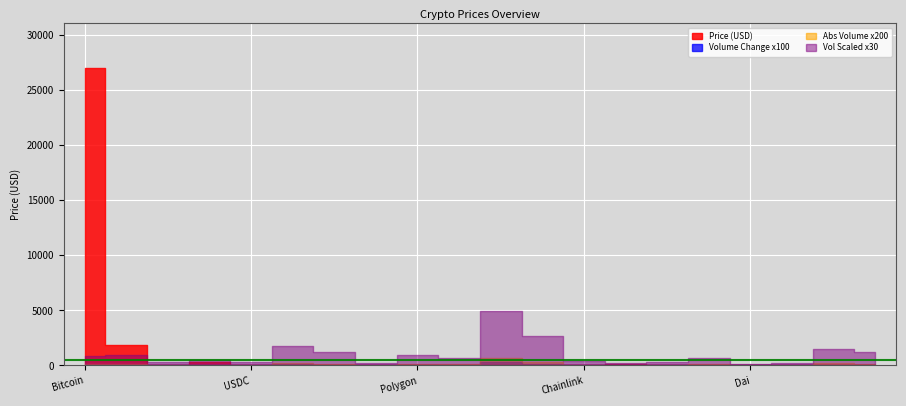

At which category does Price reach its first local peak?

BNB